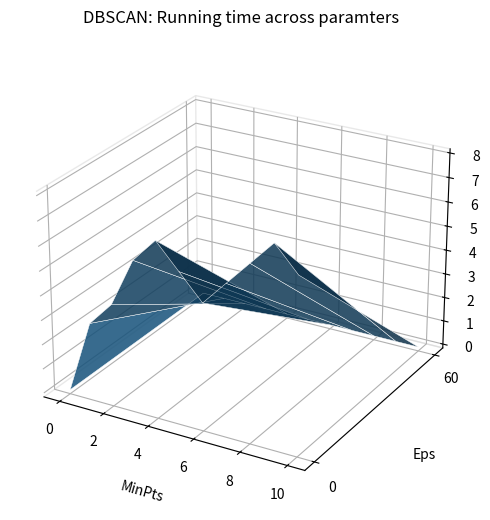

Reading left to right, transcribe all the data shown in this chart.

col_1: 1552751018=0	1555375512=3	1556930720=4	1557535525=6	1557967511=7	1558053910=6	1558745111=5	1559522713=6	1559609113=7	1560127520=8	1560213923=7
col_2: 1552751018=0	1555375512=0	1556930720=0	1557535525=0	1557967511=0	1558053910=0	1558745111=0	1559522713=0	1559609113=0	1560127520=0	1560213923=0